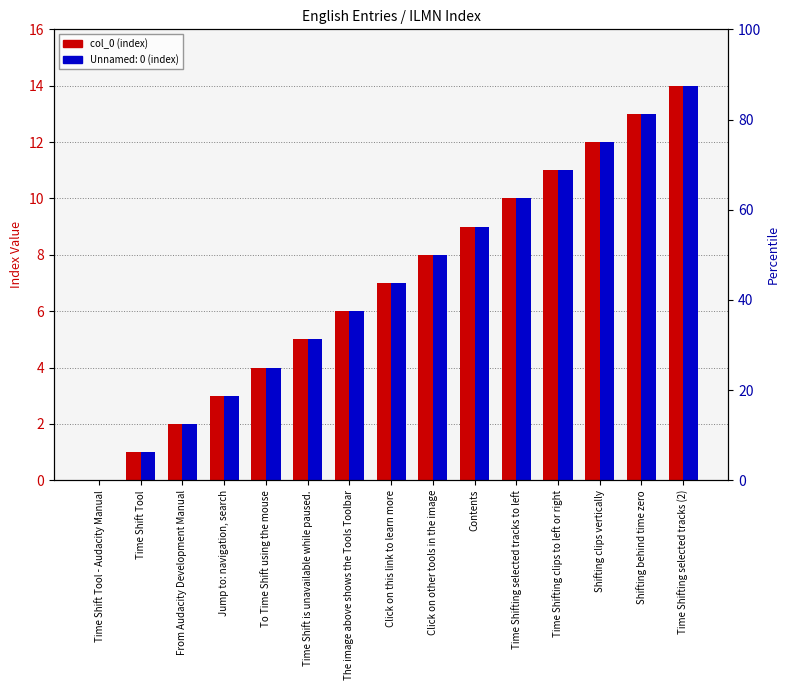

Where does the data first go above 7?

Click on other tools in the image